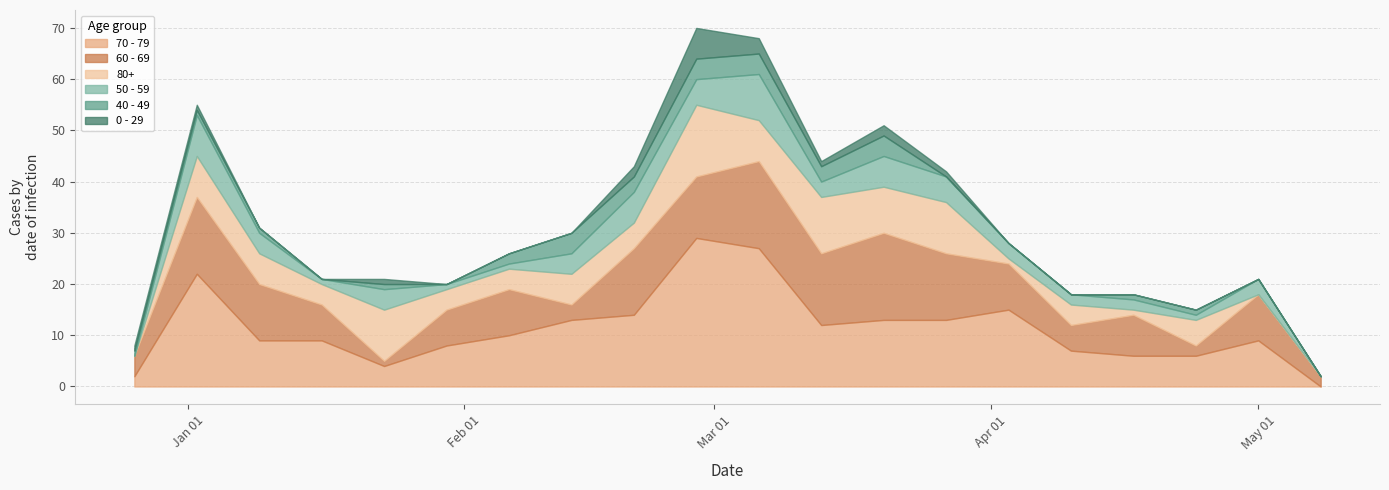

Which series has the largest total across all categories?

70 - 79